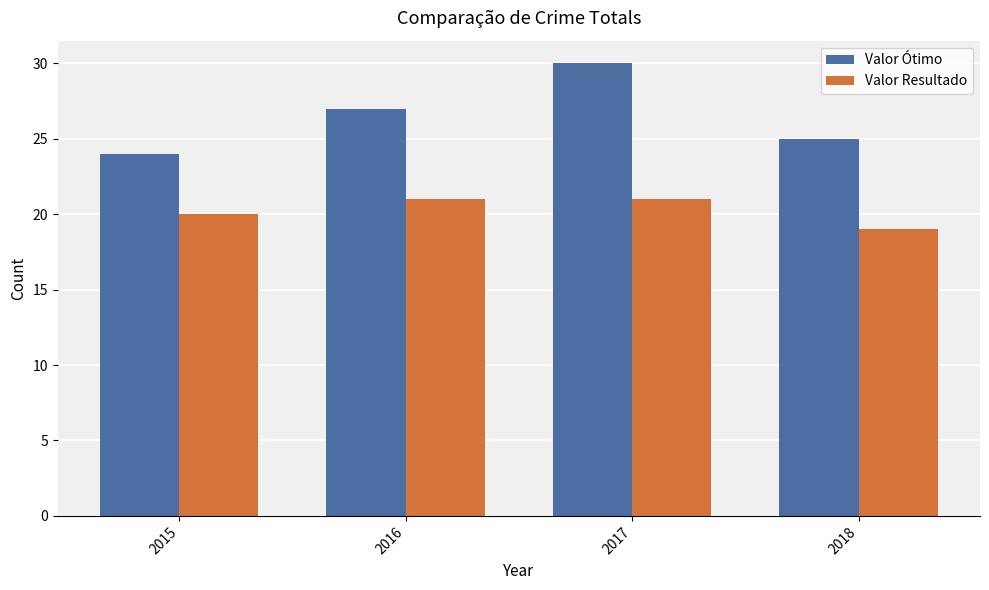

Is the value of Valor Resultado at 2016 greater than the value of Valor Ótimo at 2015?

No